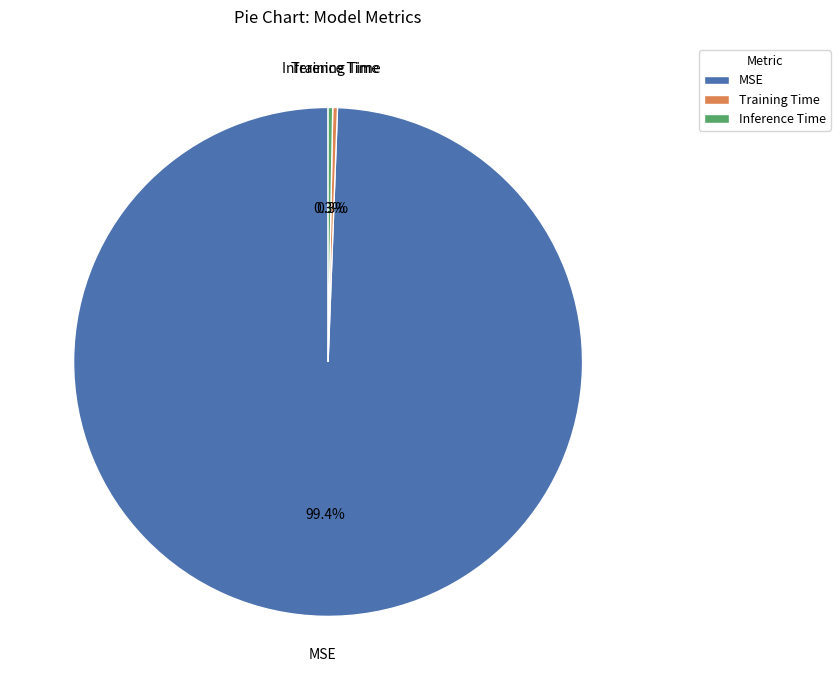

How many slices are in this pie chart?

3